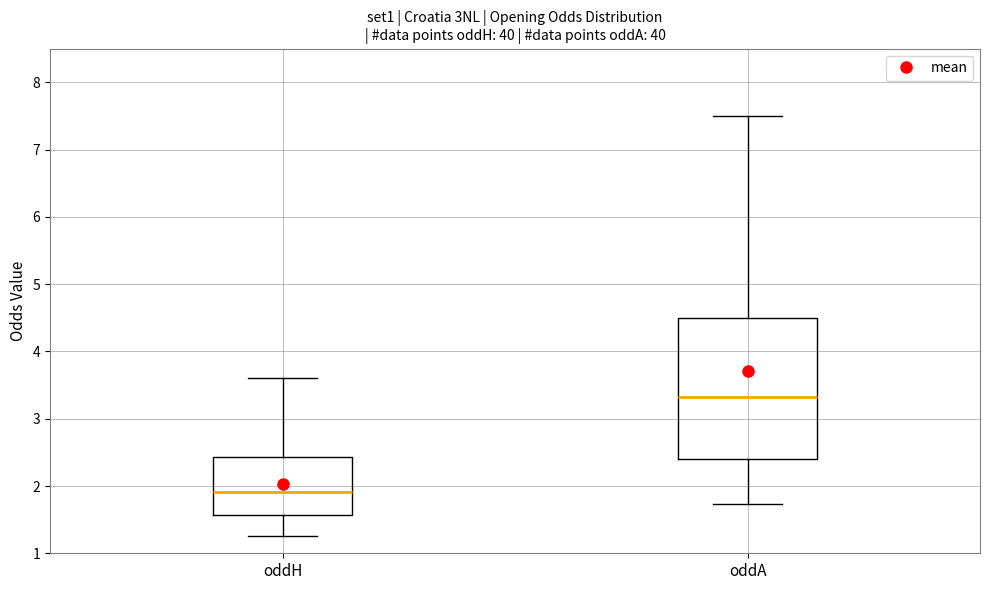

Which box's median line is the highest?

oddA